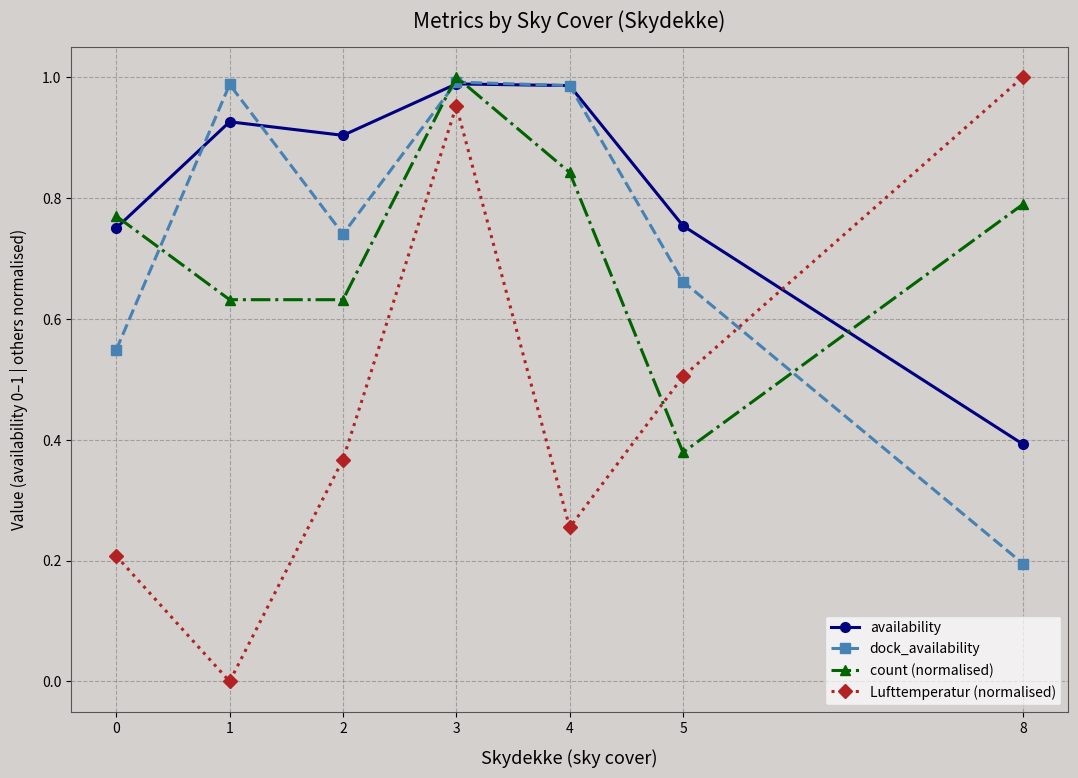

Is the value of dock_availability at 3 greater than the value of count (normalised) at 8?

Yes